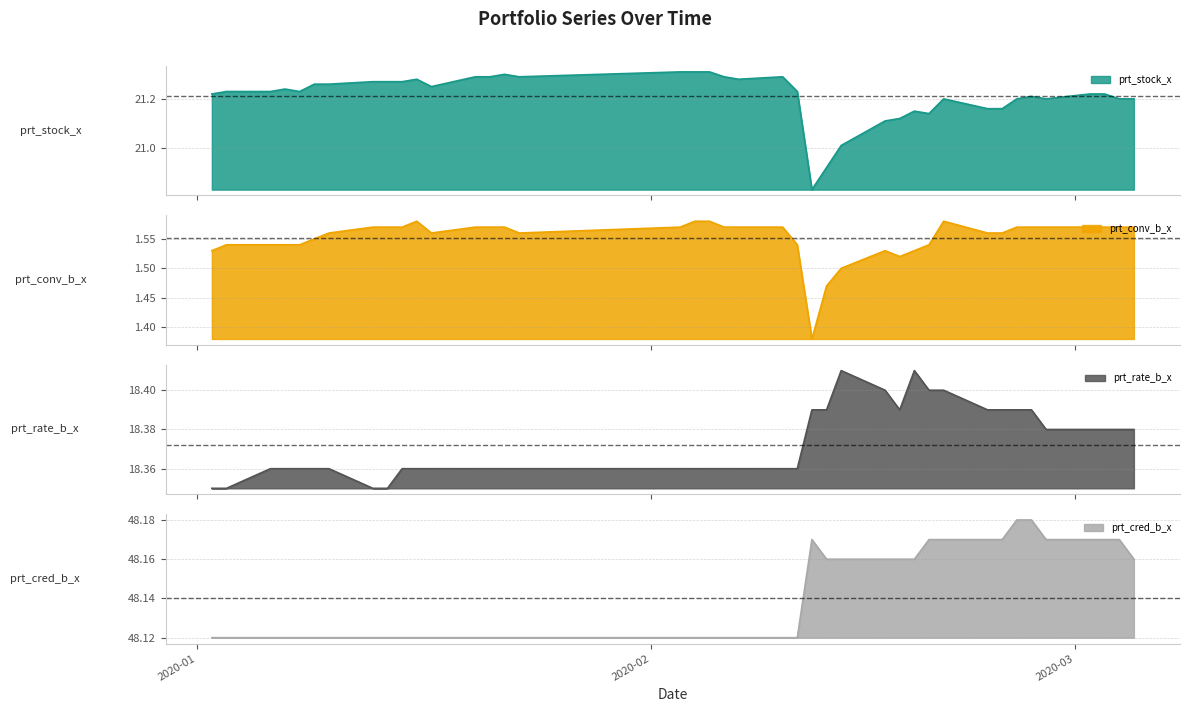

What is the sum of all prt_rate_b_x values?

734.9